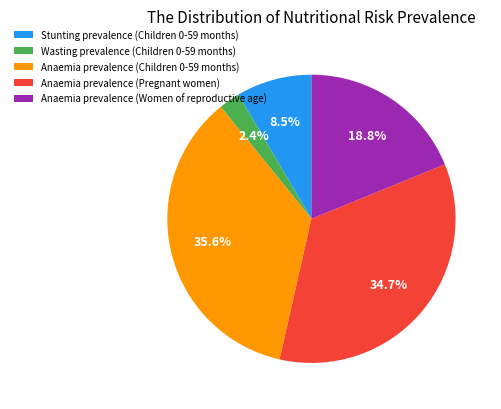

Is there any slice that represents more than half of the pie?

No